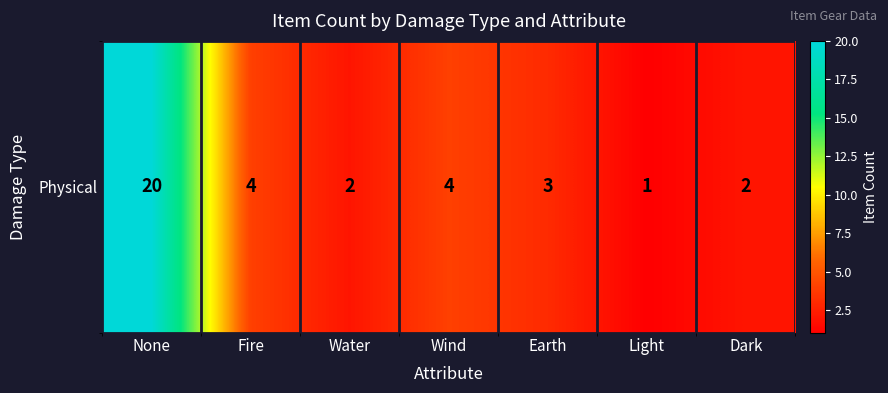

Reading left to right, list all the values displayed in this chart.

None=20	Fire=4	Water=2	Wind=4	Earth=3	Light=1	Dark=2